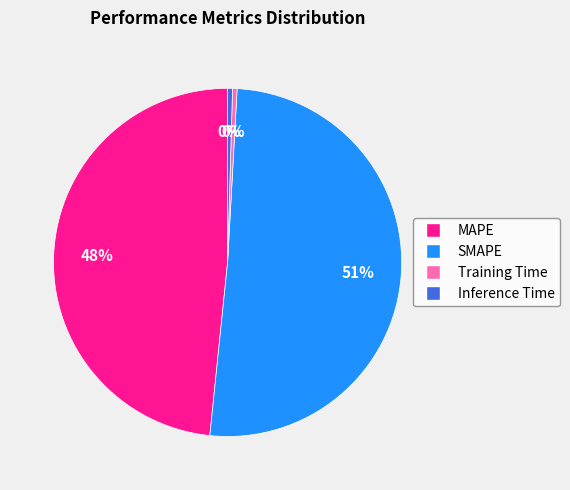

Is it true that Training Time is 0% of the pie?

True